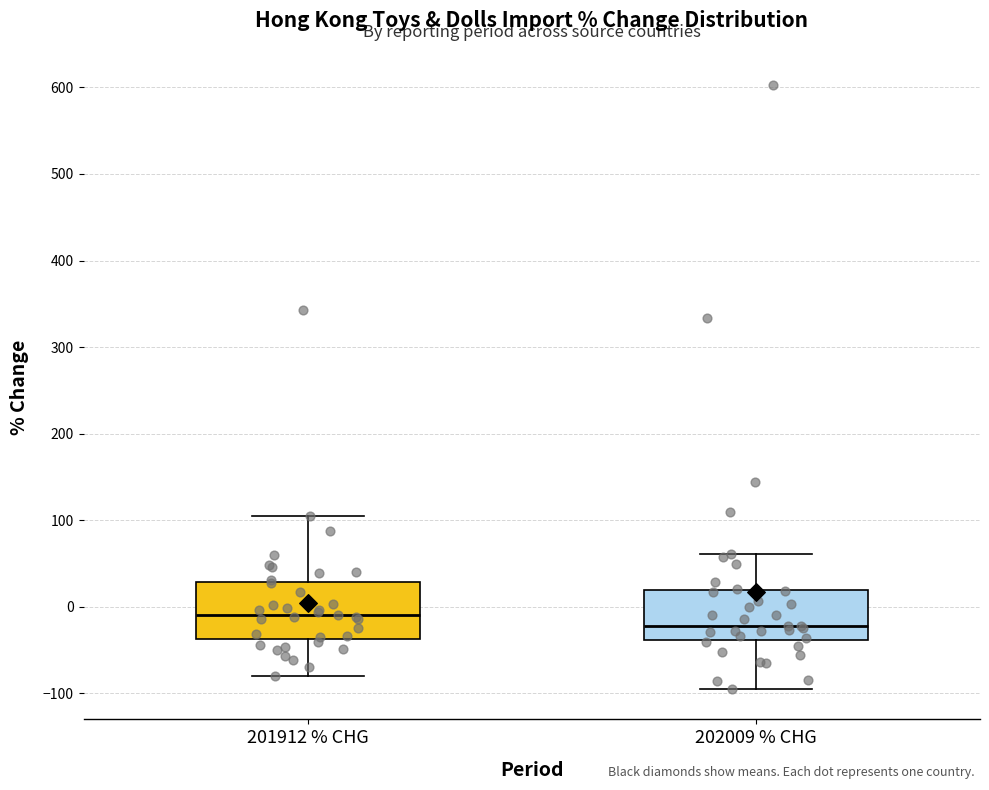

Which box's median line is the lowest?

202009 % CHG